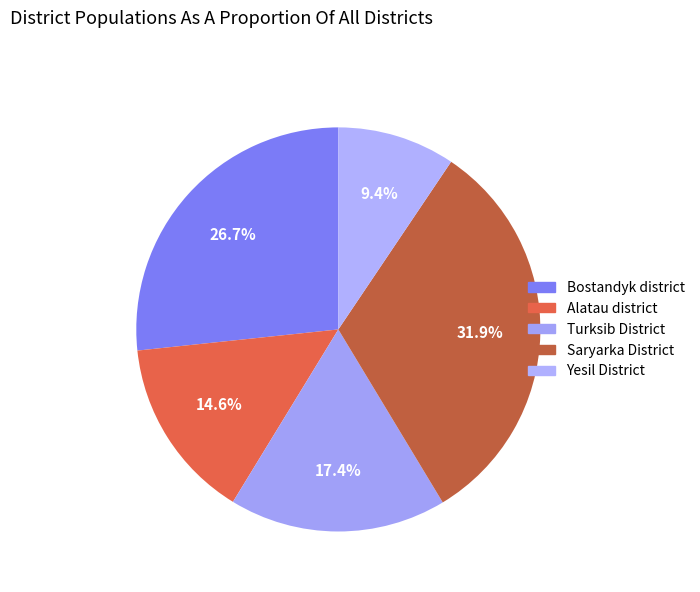

To the nearest percent, what is the difference between the Yesil District and Bostandyk district slice percentages?

17%